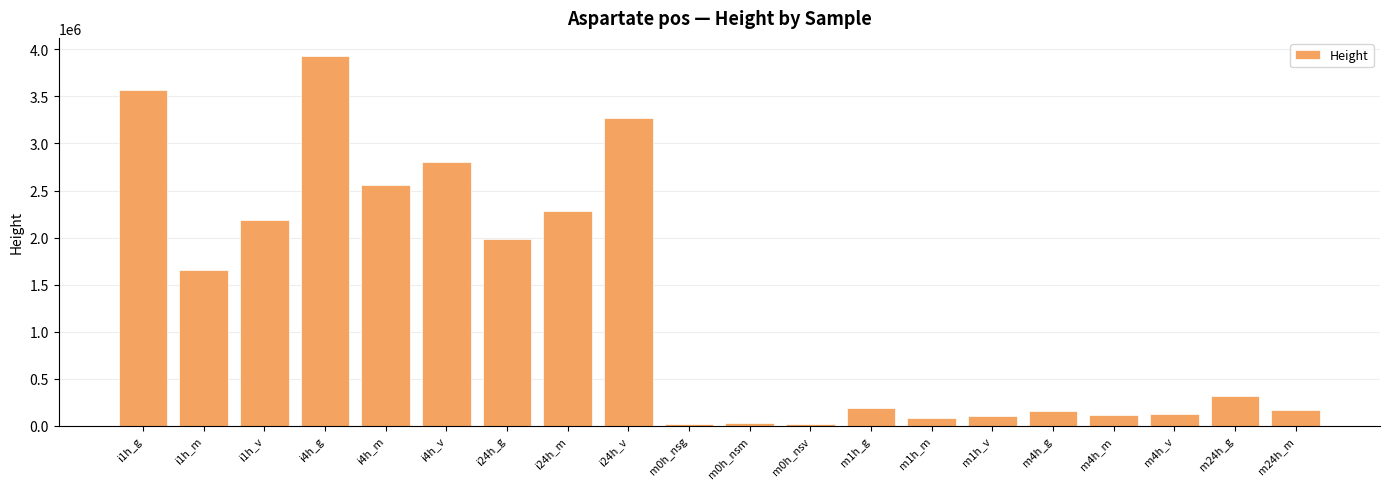

The value at m24h_g is 312537. True or false?

True